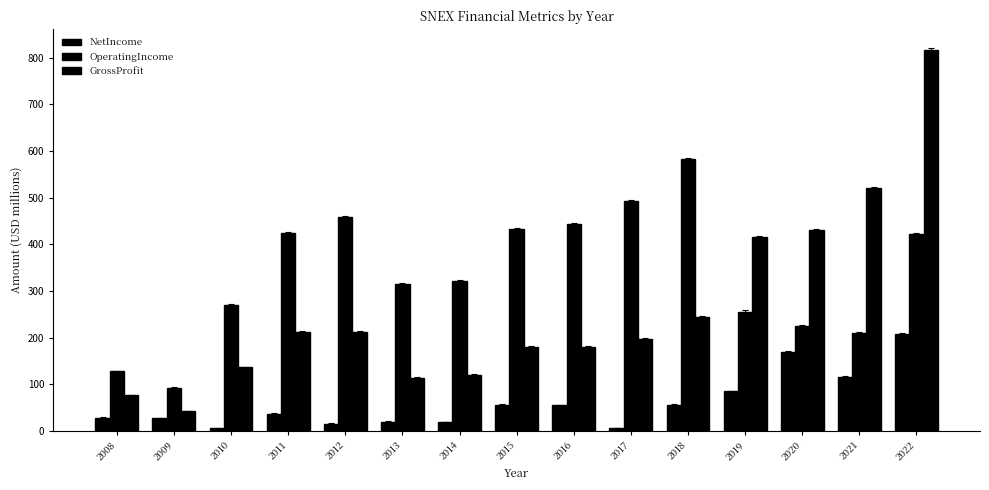

At which label does NetIncome reach its peak?

2022